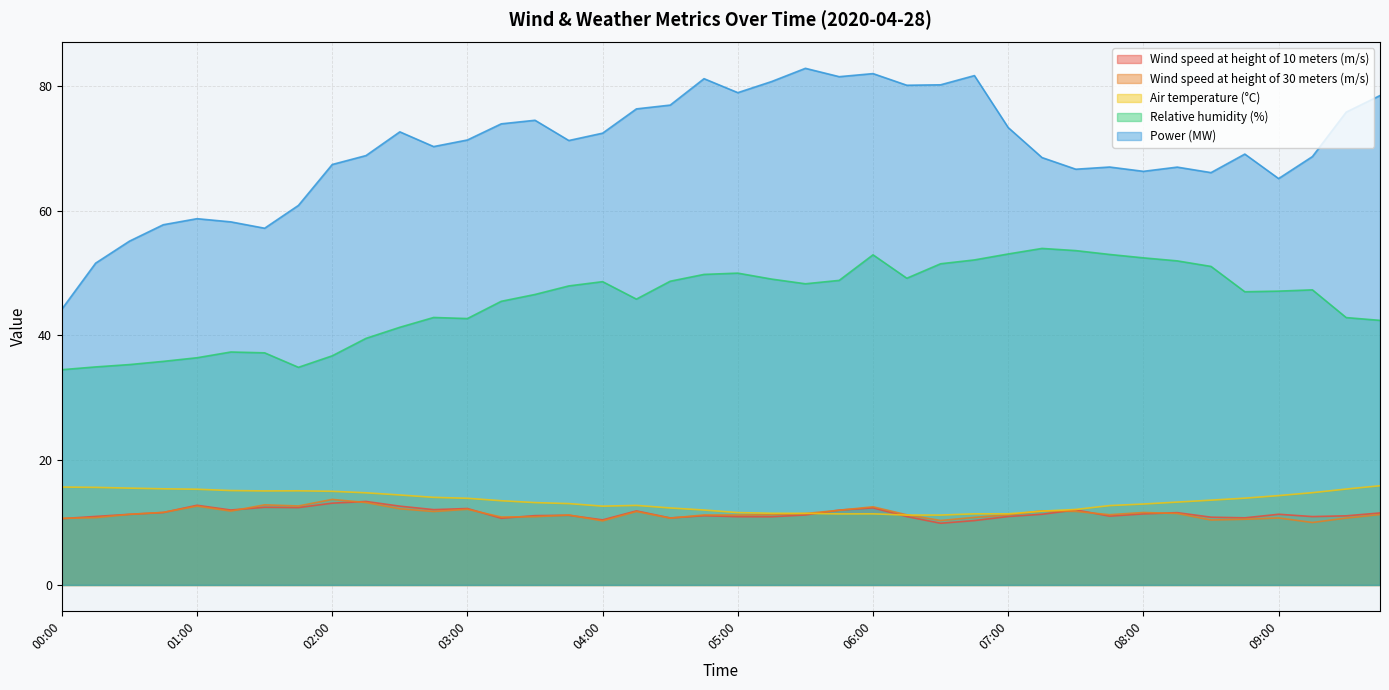

What is the sum of the Wind speed at height of 30 meters (m/s) values at 05:30 and 06:30?

21.8